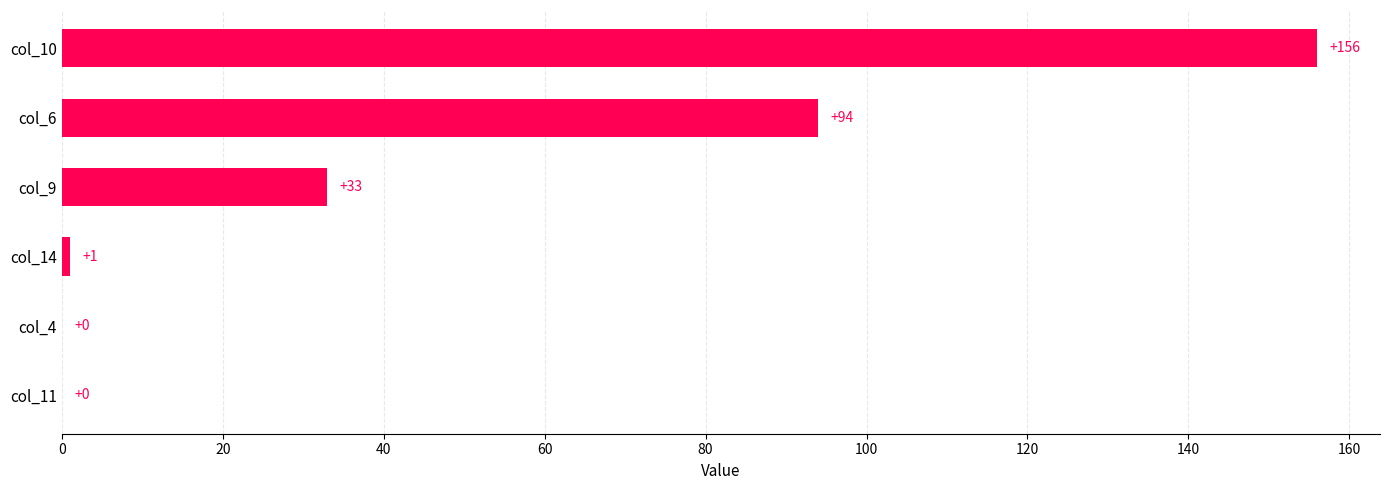

Are the bars horizontal?

Yes